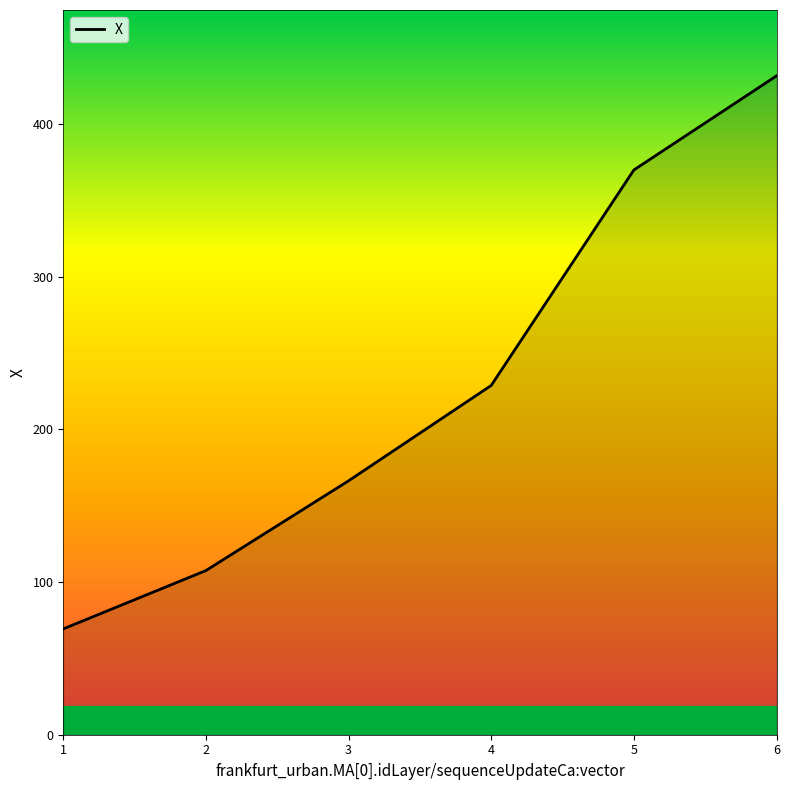

What value does the data have at 6?

431.3